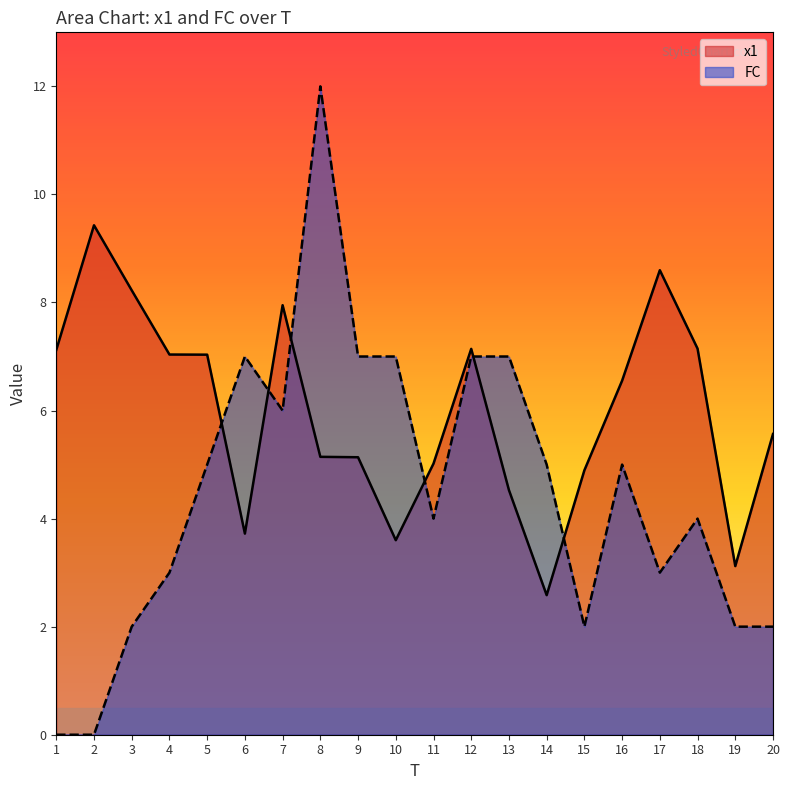

The value of x1 at 6 is 3.7. True or false?

True